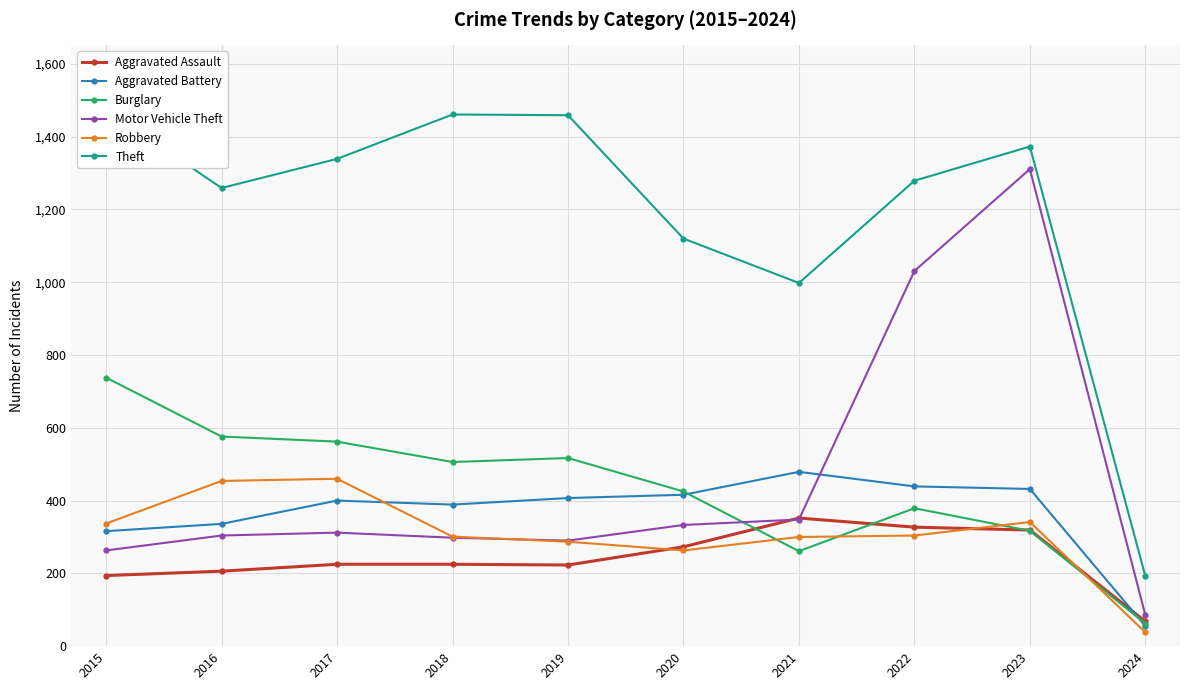

Which label corresponds to the smallest value in the chart?

2024